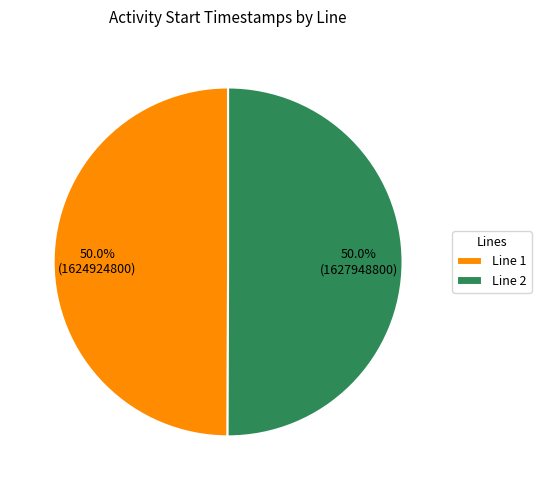

What percentage do Line 1 and Line 2 together represent?

100.0%